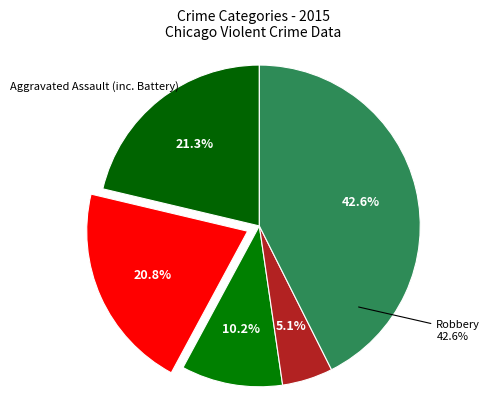

True or false: Aggravated Battery accounts for 9% of the total.

False